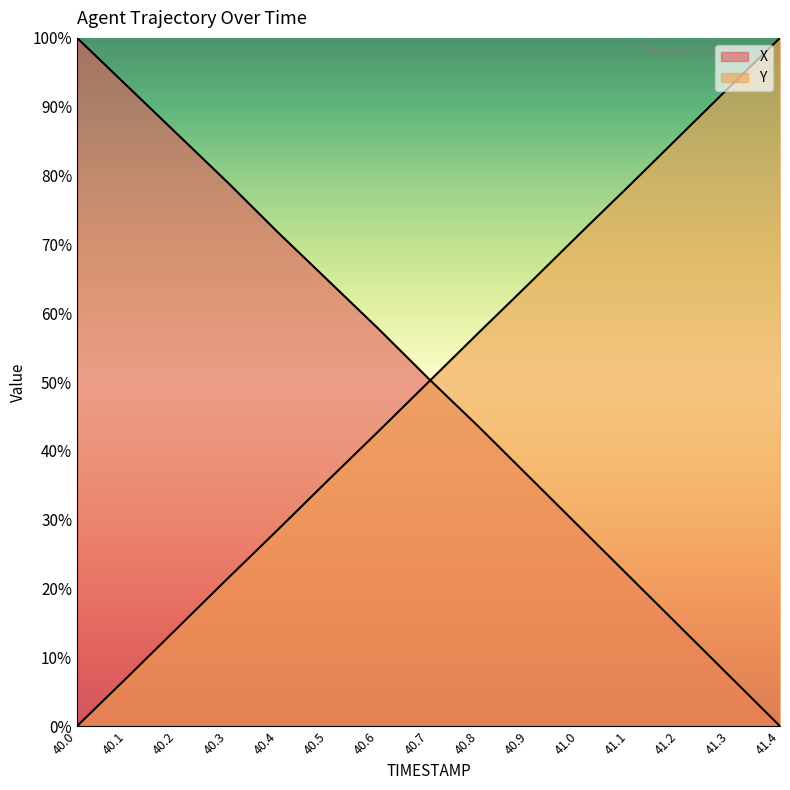

How many lines are shown in the chart?

2